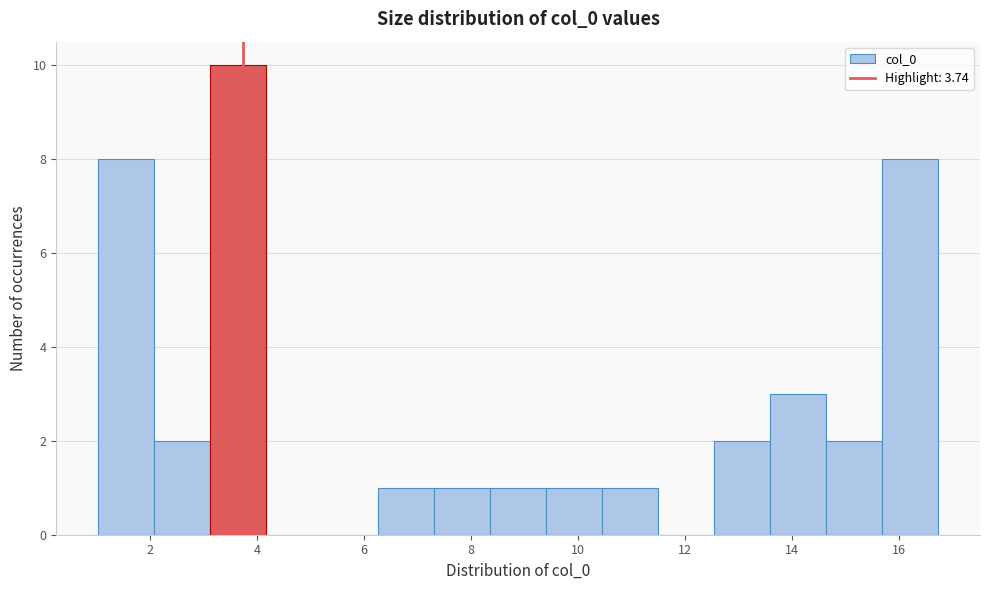

Which range on the x-axis has the tallest bar?

3.2 to 4.2